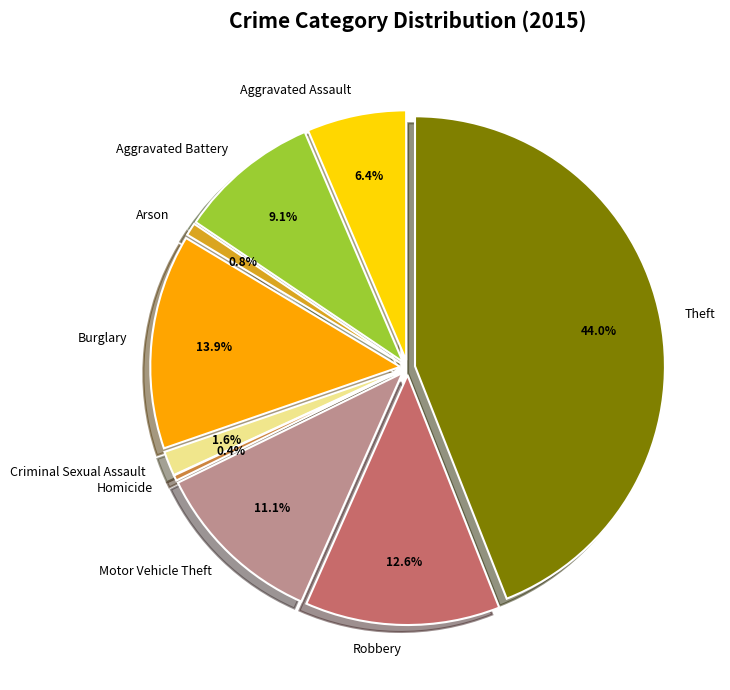

How many segments does this pie chart have?

9